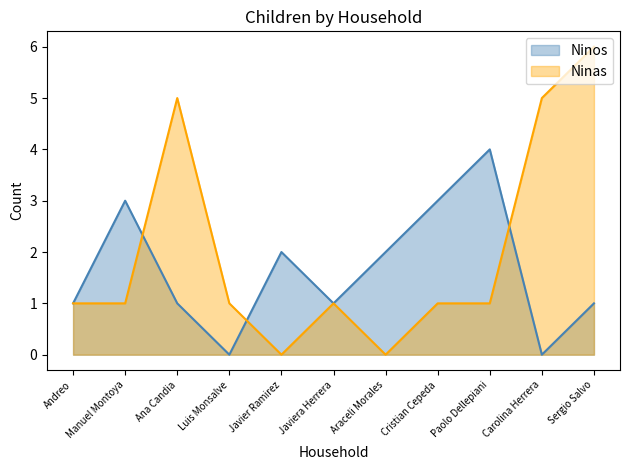

Which series has the largest total across all categories?

Ninas